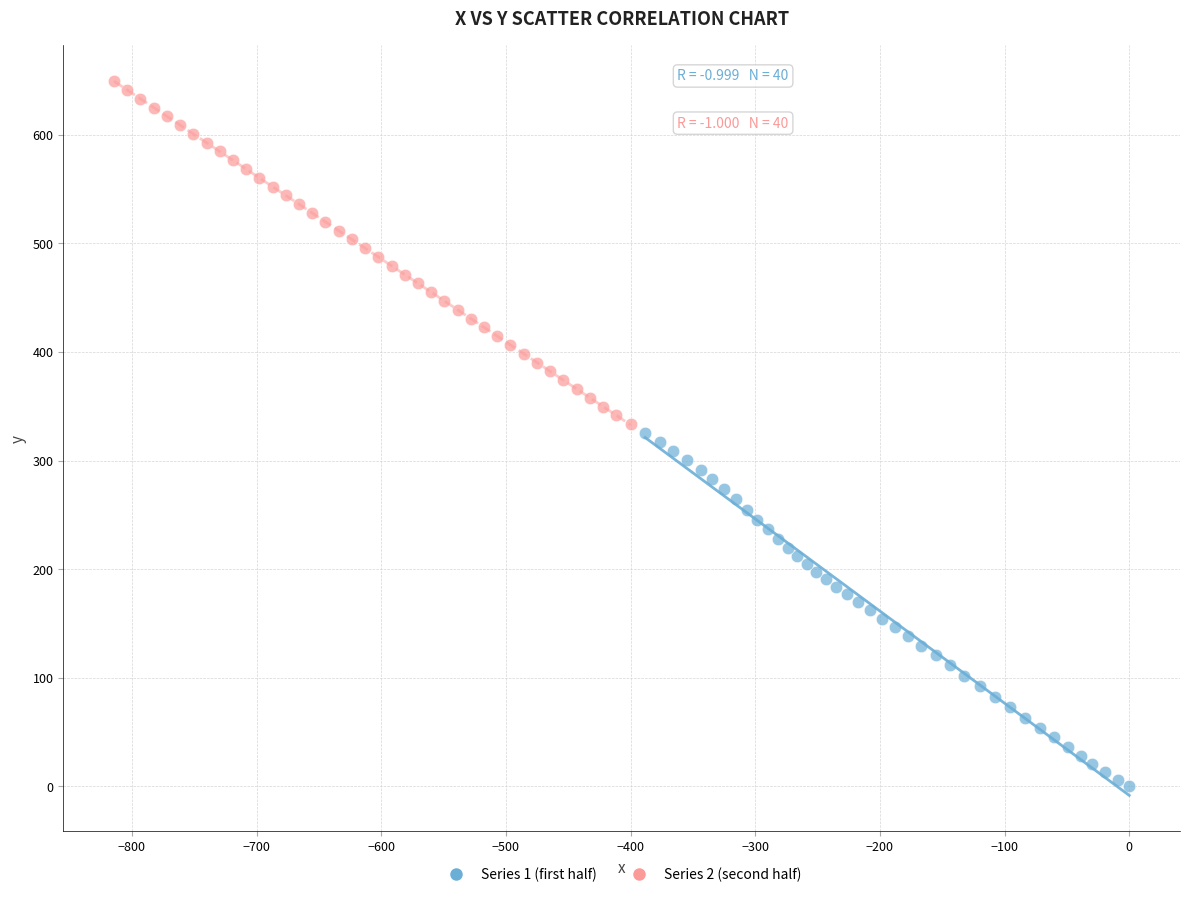

Which series contains the highest Y value?

Series 2 (second half)